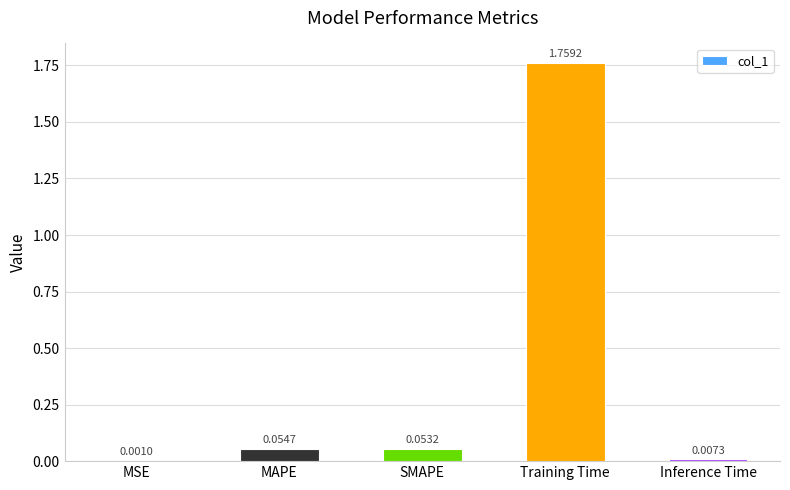

What is the sum of all values?

1.9